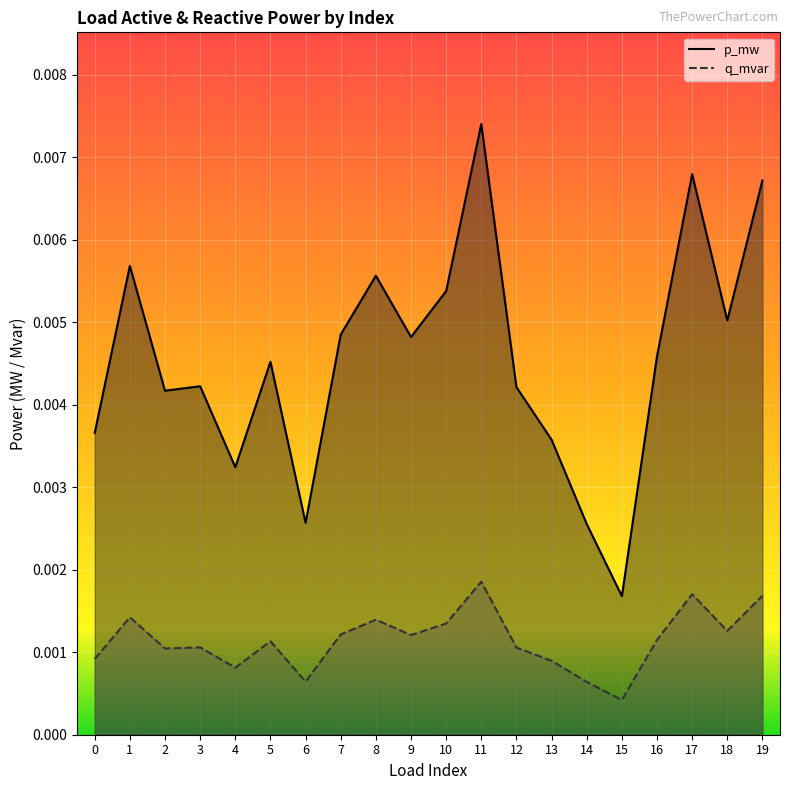

At which category does p_mw reach its first local valley?

2